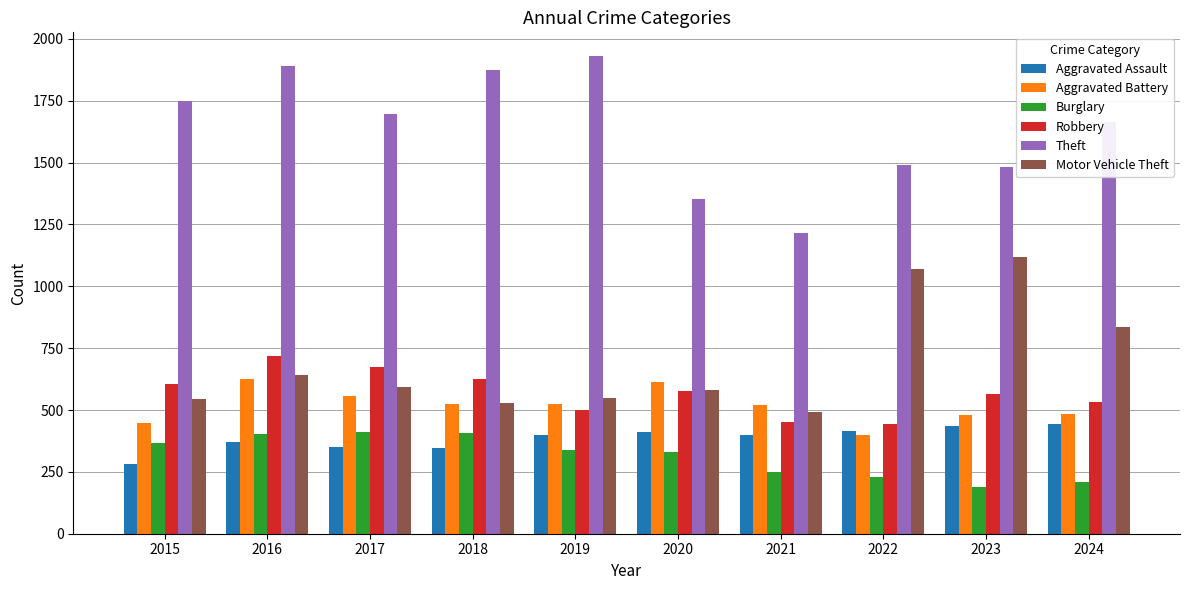

Read the Robbery value at 2021, to the nearest 5.

450